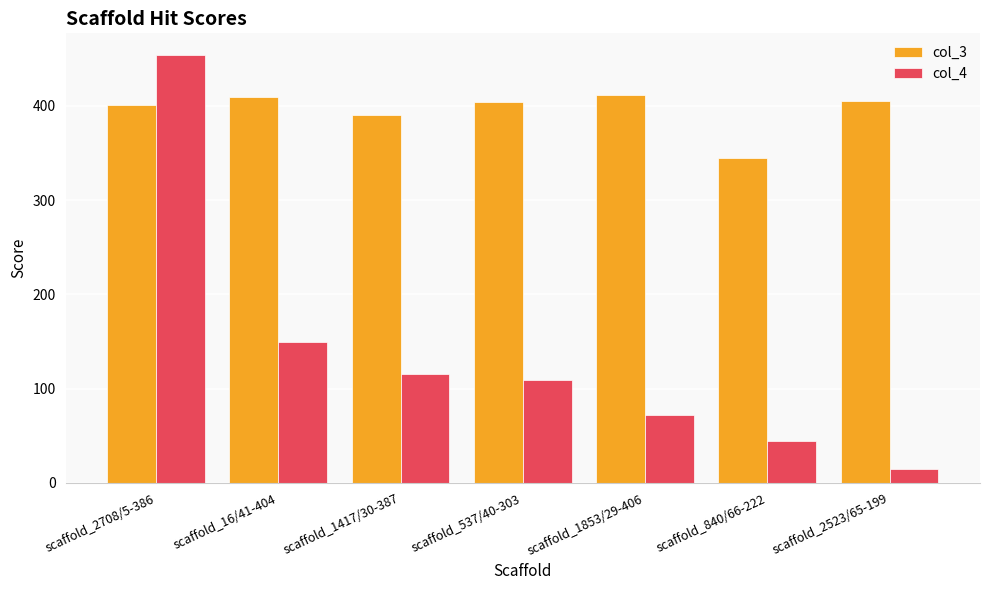

What is the difference between the second highest and second lowest values in the col_4 series?

104.5